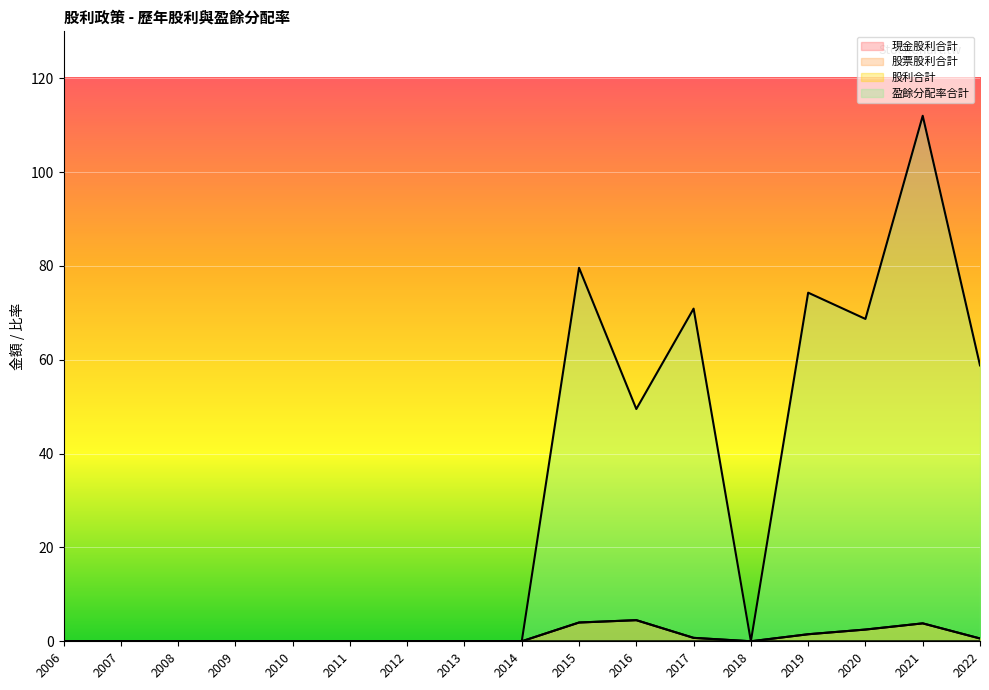

Reading left to right, transcribe all the data shown in this chart.

現金股利合計: 2006=0.0	2007=0.0	2008=0.0	2009=0.0	2010=0.0	2011=0.0	2012=0.0	2013=0.0	2014=0.0	2015=4.0	2016=4.5	2017=0.7	2018=0.0	2019=0.0	2020=0.0	2021=0.0	2022=0.0
股票股利合計: 2006=0.0	2007=0.0	2008=0.0	2009=0.0	2010=0.0	2011=0.0	2012=0.0	2013=0.0	2014=0.0	2015=0.0	2016=0.0	2017=0.0	2018=0.0	2019=1.5	2020=2.5	2021=3.8	2022=0.6
股利合計: 2006=0.0	2007=0.0	2008=0.0	2009=0.0	2010=0.0	2011=0.0	2012=0.0	2013=0.0	2014=0.0	2015=4.0	2016=4.5	2017=0.7	2018=0.0	2019=1.5	2020=2.5	2021=3.8	2022=0.6
盈餘分配率合計: 2006=0.0	2007=0.0	2008=0.0	2009=0.0	2010=0.0	2011=0.0	2012=0.0	2013=0.0	2014=0.0	2015=79.6	2016=49.5	2017=70.9	2018=0.0	2019=74.3	2020=68.7	2021=112.0	2022=58.8